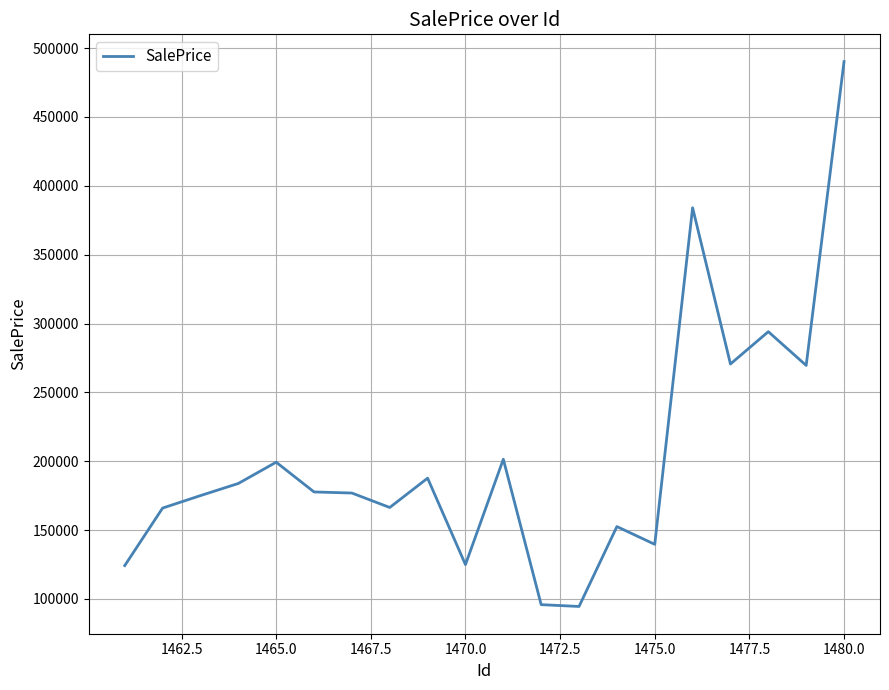

What is the minimum value shown in the chart?

94506.5